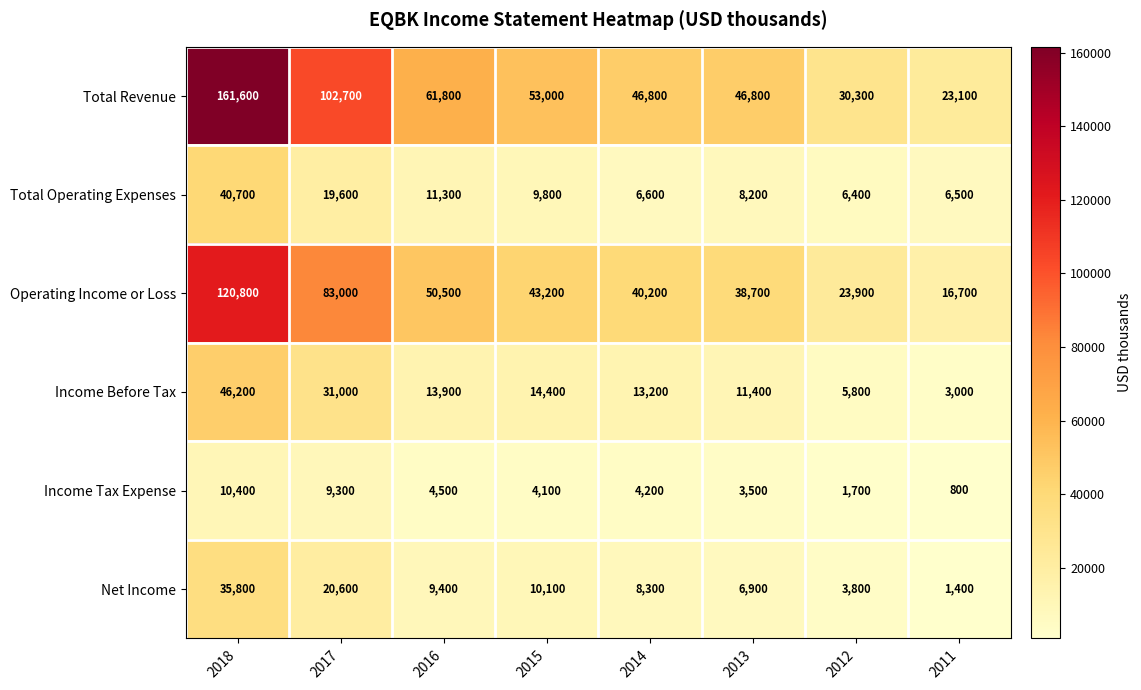

What is the difference between the highest and lowest values at 2015?

48900